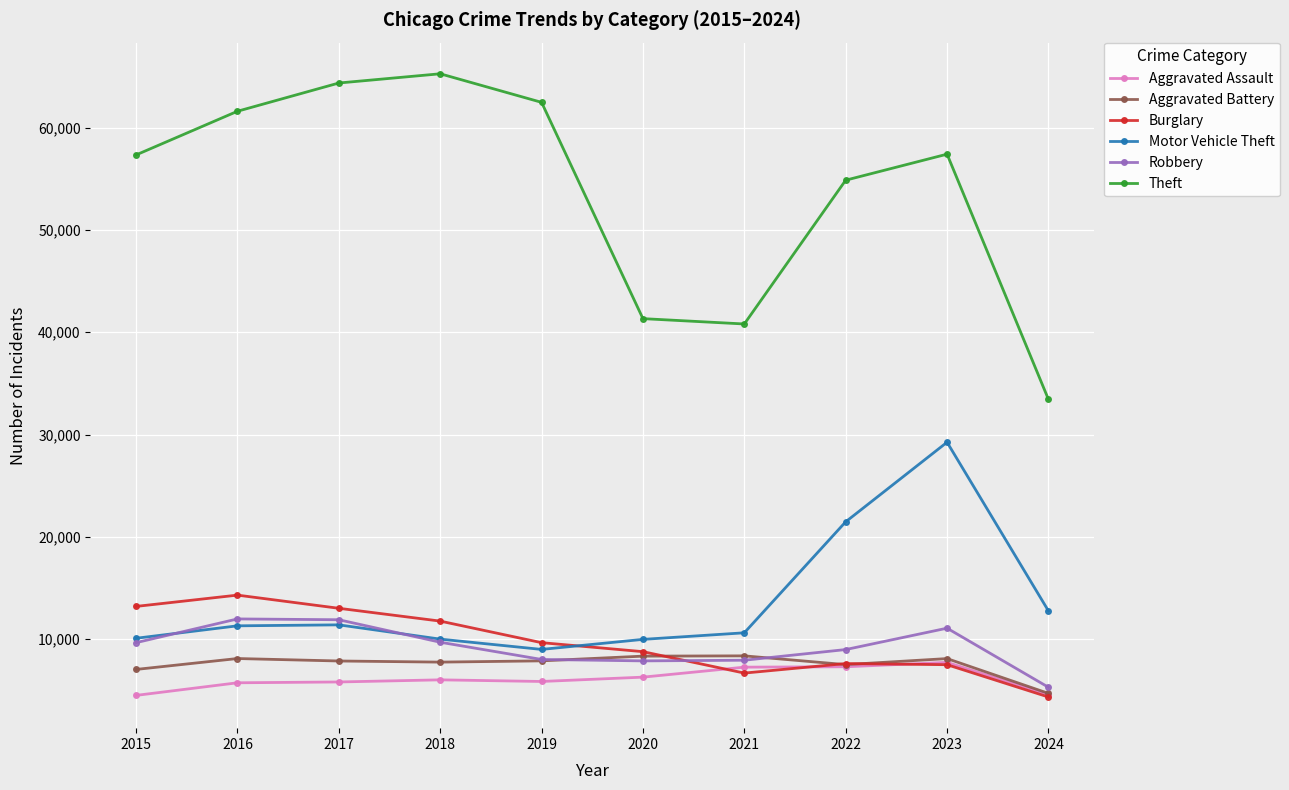

What is the value of the Theft point at the 5th from the left?

62495